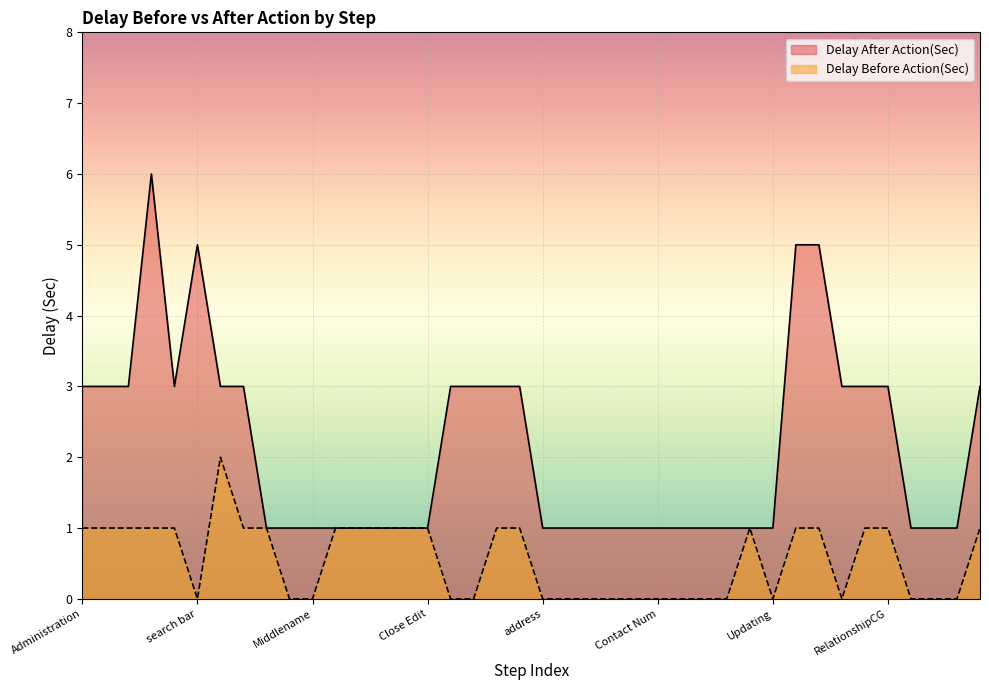

In Delay After Action(Sec), how many points are higher than both neighbors (excluding endpoints)?

2